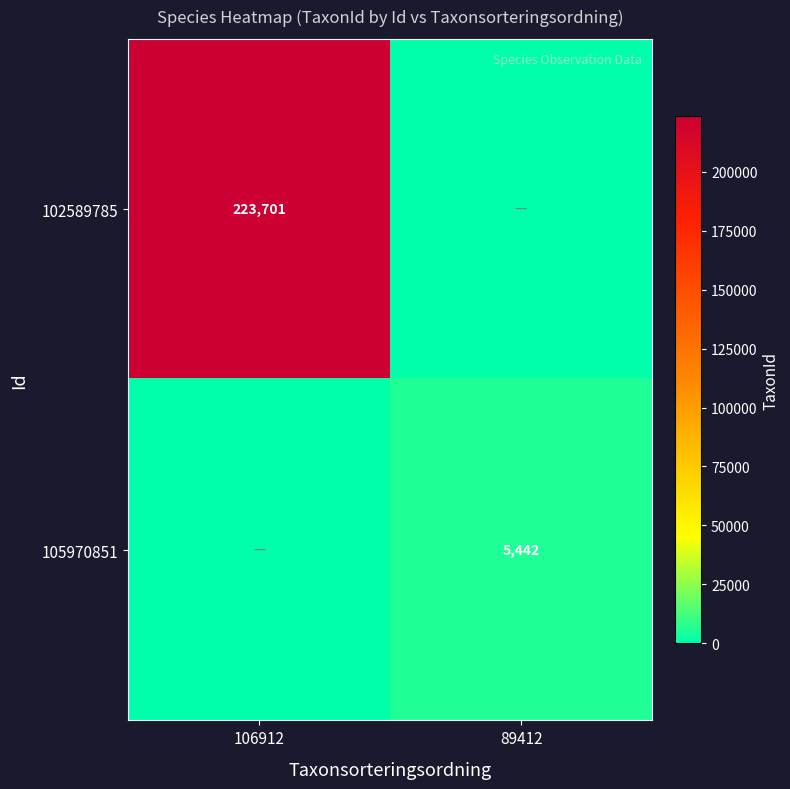

True or false: 102589785 has a value of 223701 at 106912.

True